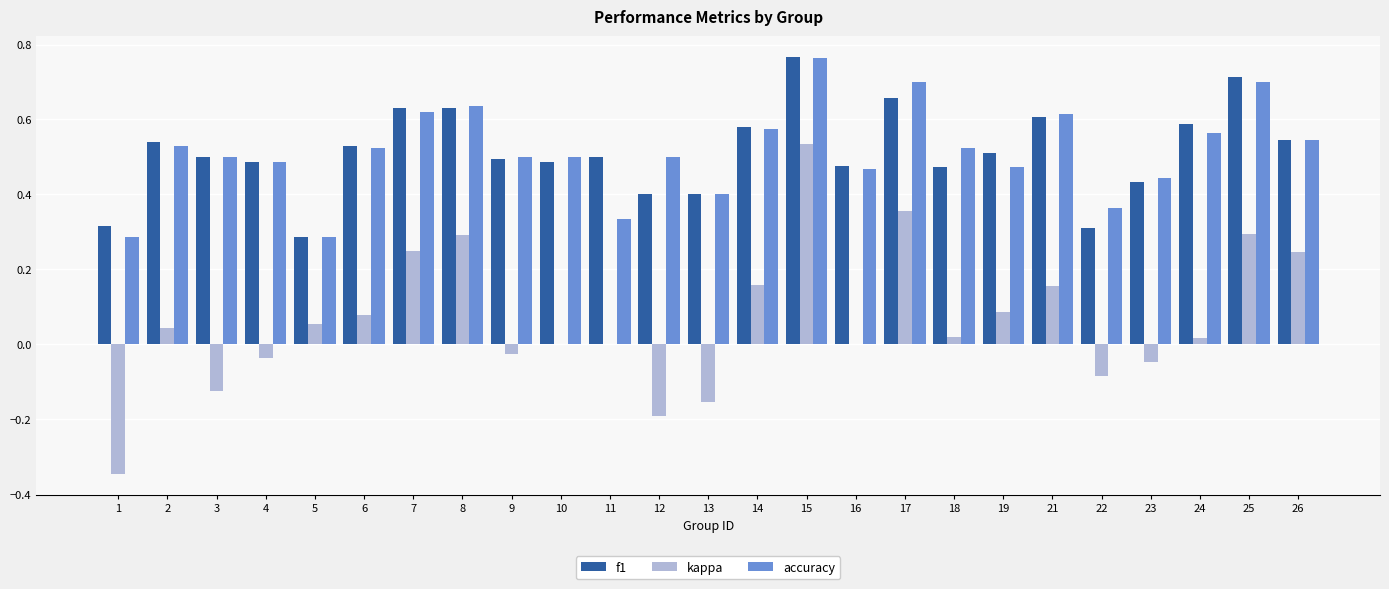

True or false: accuracy has a value of 0.5 at 3.

True